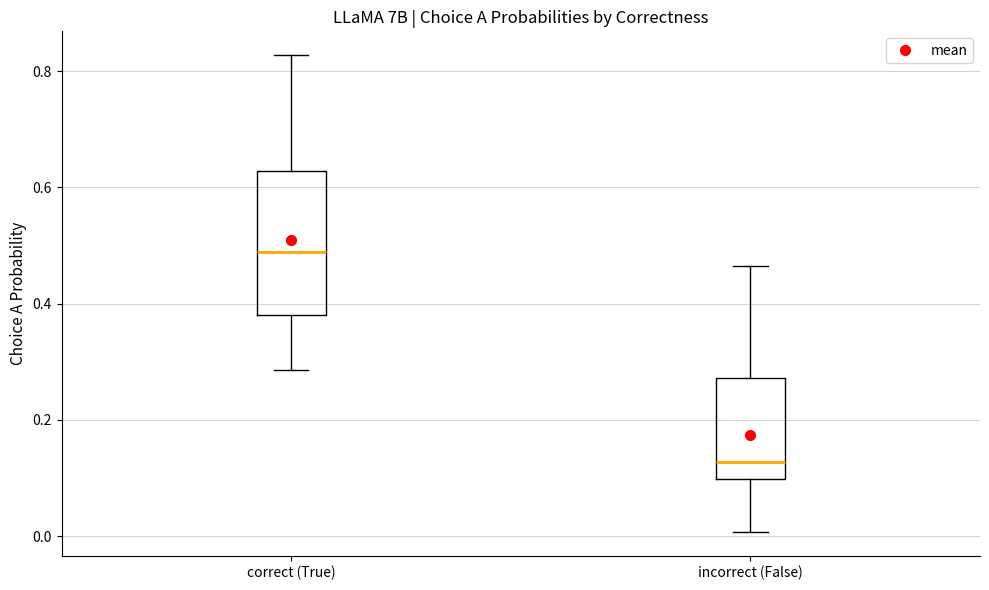

Reading left to right, read every box against the y-axis: the position of its median line, the range the box covers, and the ends of its whiskers. The values are not printed on the chart, so give them approximately, as read against the axis.

correct (True): median 0.48, box 0.38 to 0.62, whiskers 0.28 to 0.82
incorrect (False): median 0.12, box 0.10 to 0.28, whiskers 0.00 to 0.46